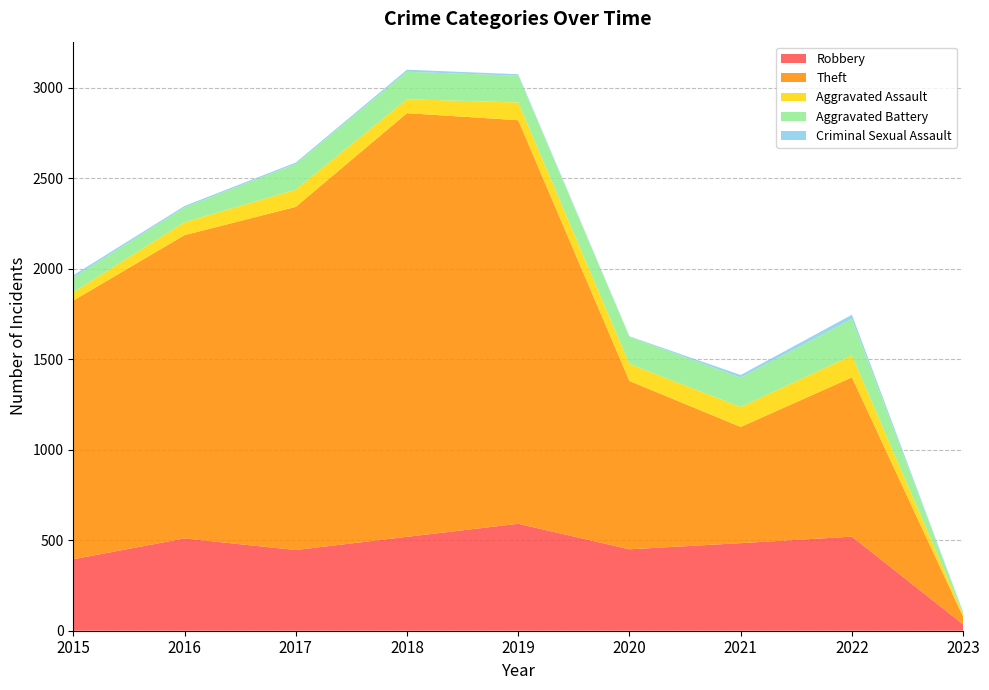

Reading left to right, transcribe all the data shown in this chart.

Robbery: 395	510	446	519	591	450	484	520	35
Theft: 1429	1676	1896	2341	2230	930	642	880	42
Aggravated Assault: 46	71	95	77	98	94	110	121	13
Aggravated Battery: 82	82	142	152	148	150	163	202	11
Criminal Sexual Assault: 12	8	8	11	8	3	14	23	2